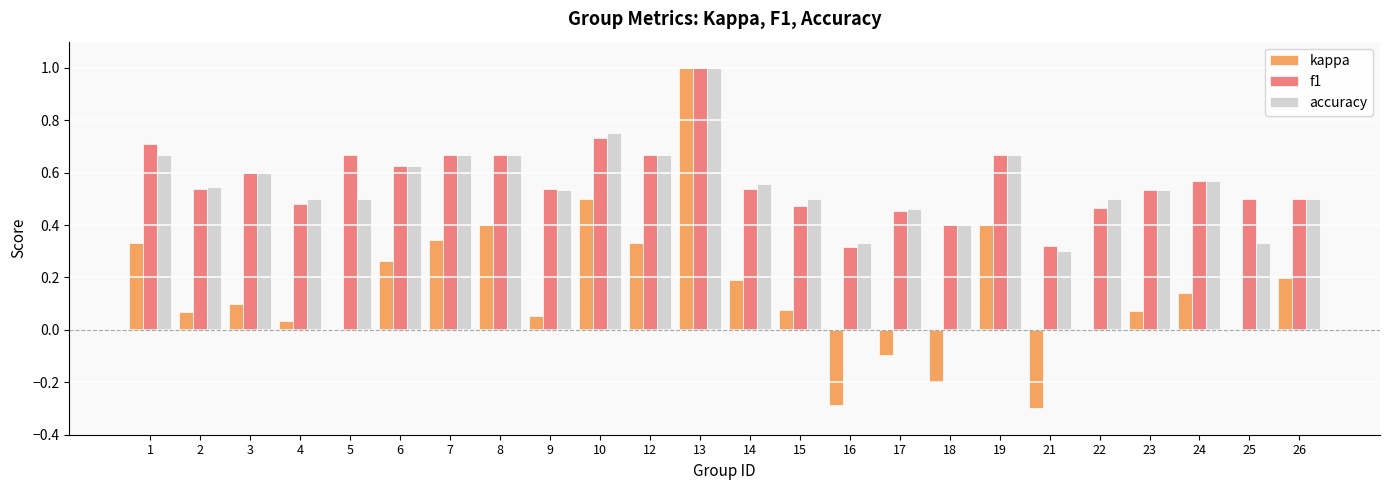

The value of kappa at 1 is 0.5. True or false?

False